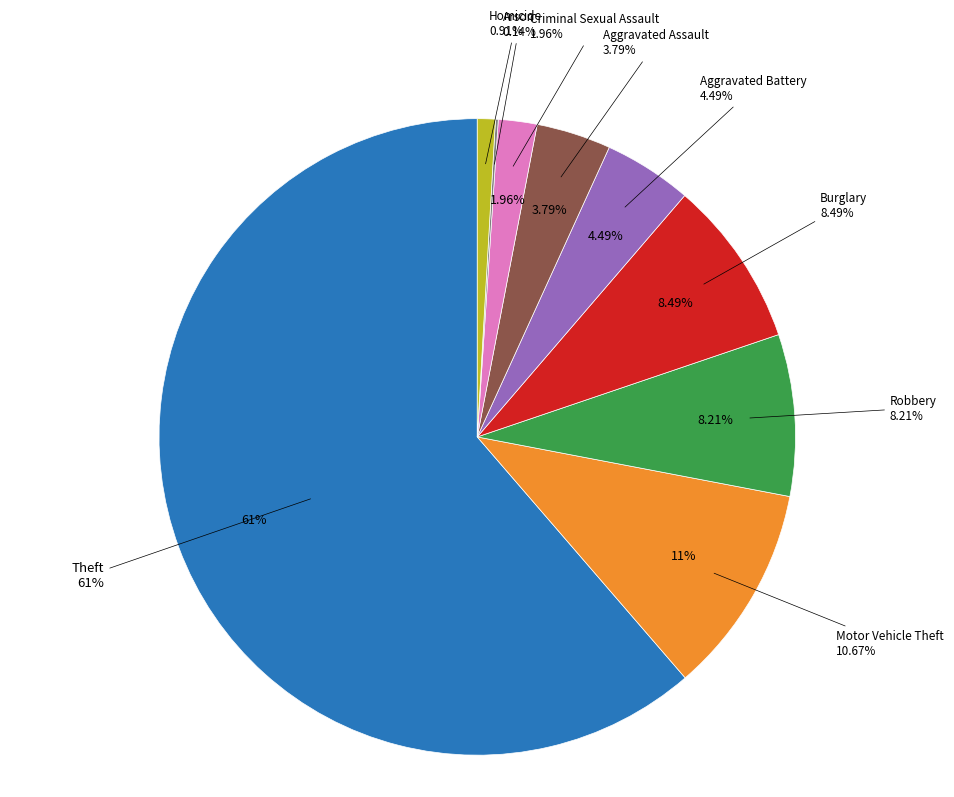

To the nearest percent, what portion does Aggravated Assault represent?

4%